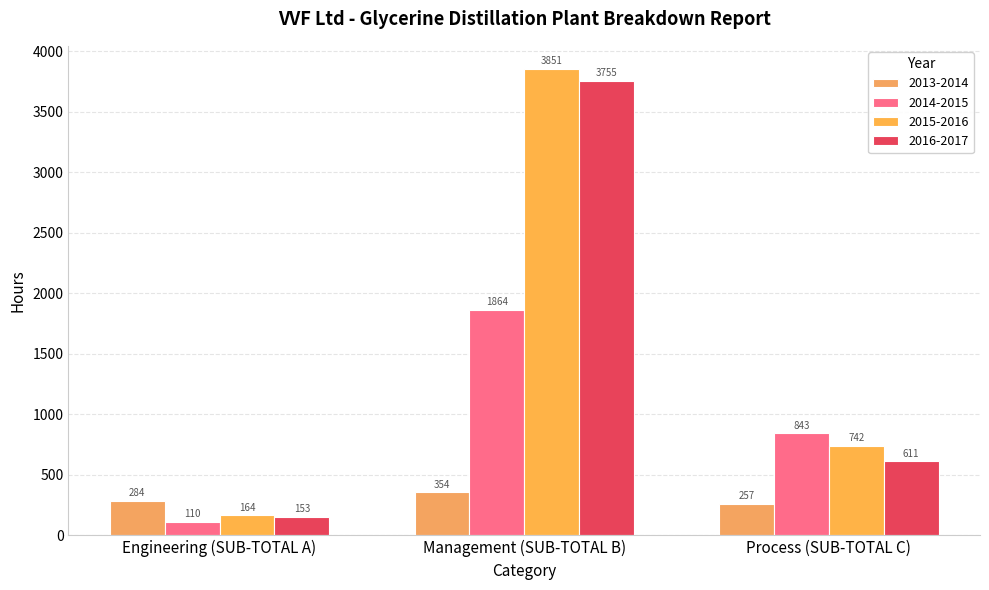

What is the label of the 1st bar from the right?

Process (SUB-TOTAL C)